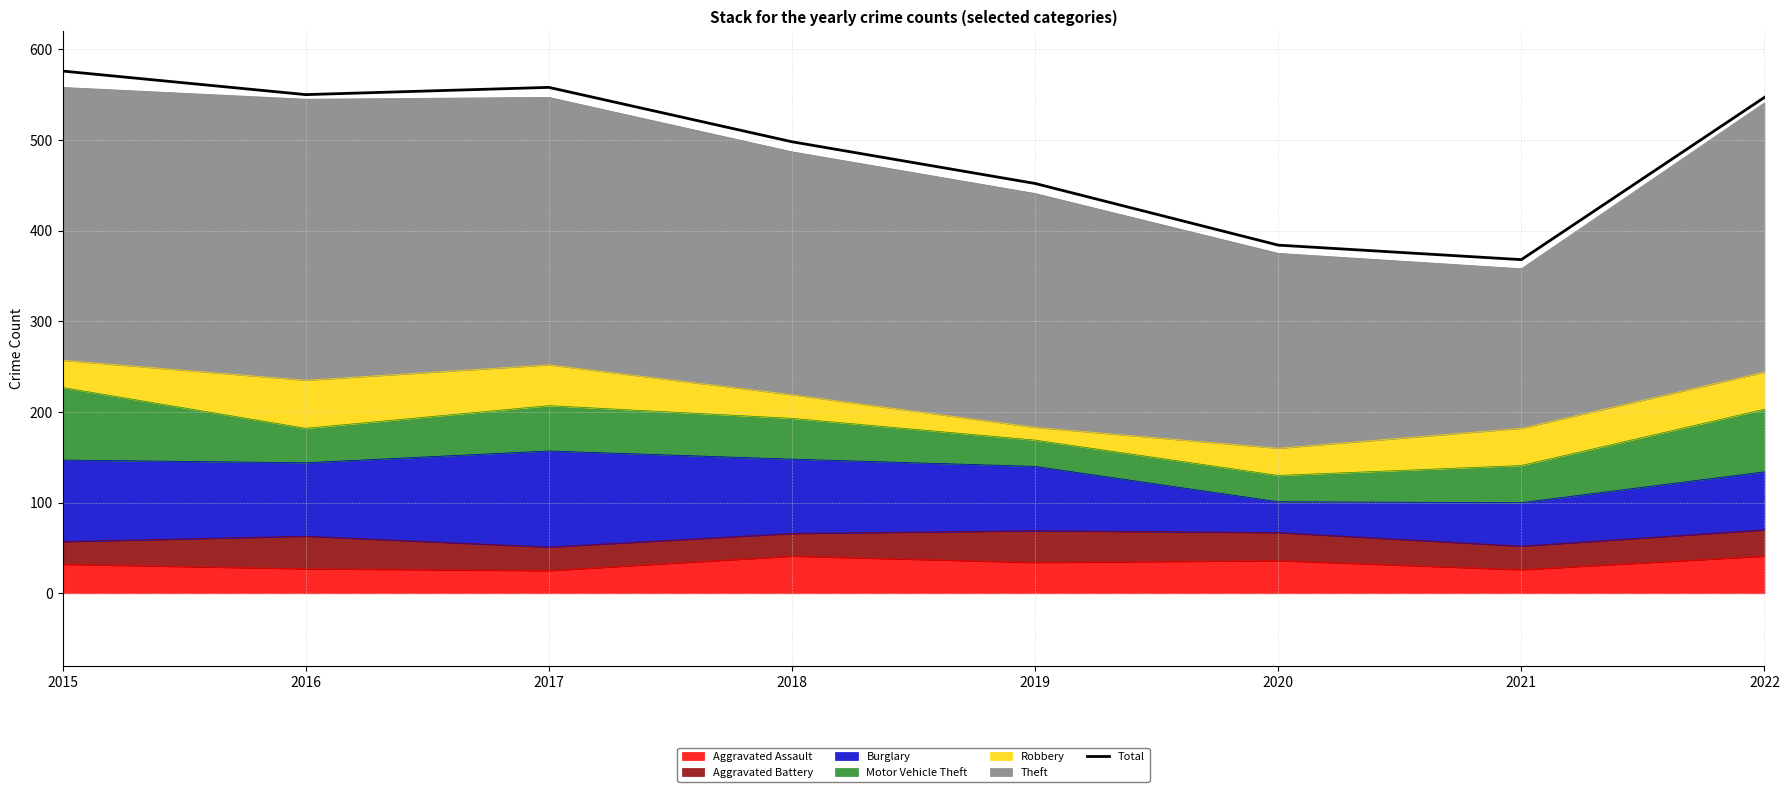

Reading left to right, list all the values displayed in this chart.

576	550	558	498	452	384	368	547